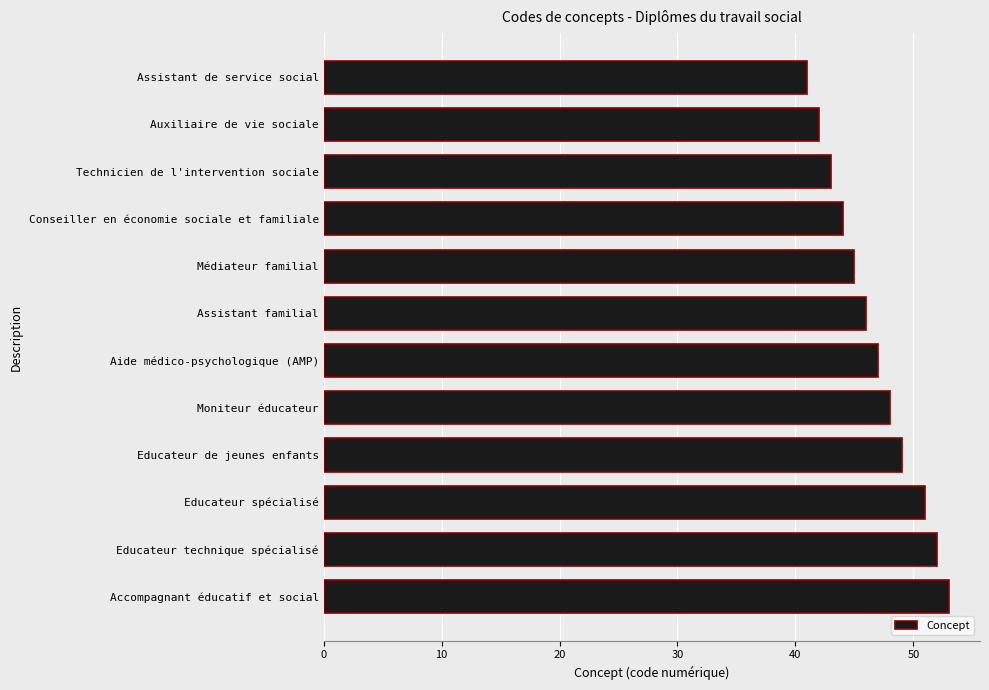

Approximately how many times larger is the value at Educateur de jeunes enfants compared to Moniteur éducateur?

1.0